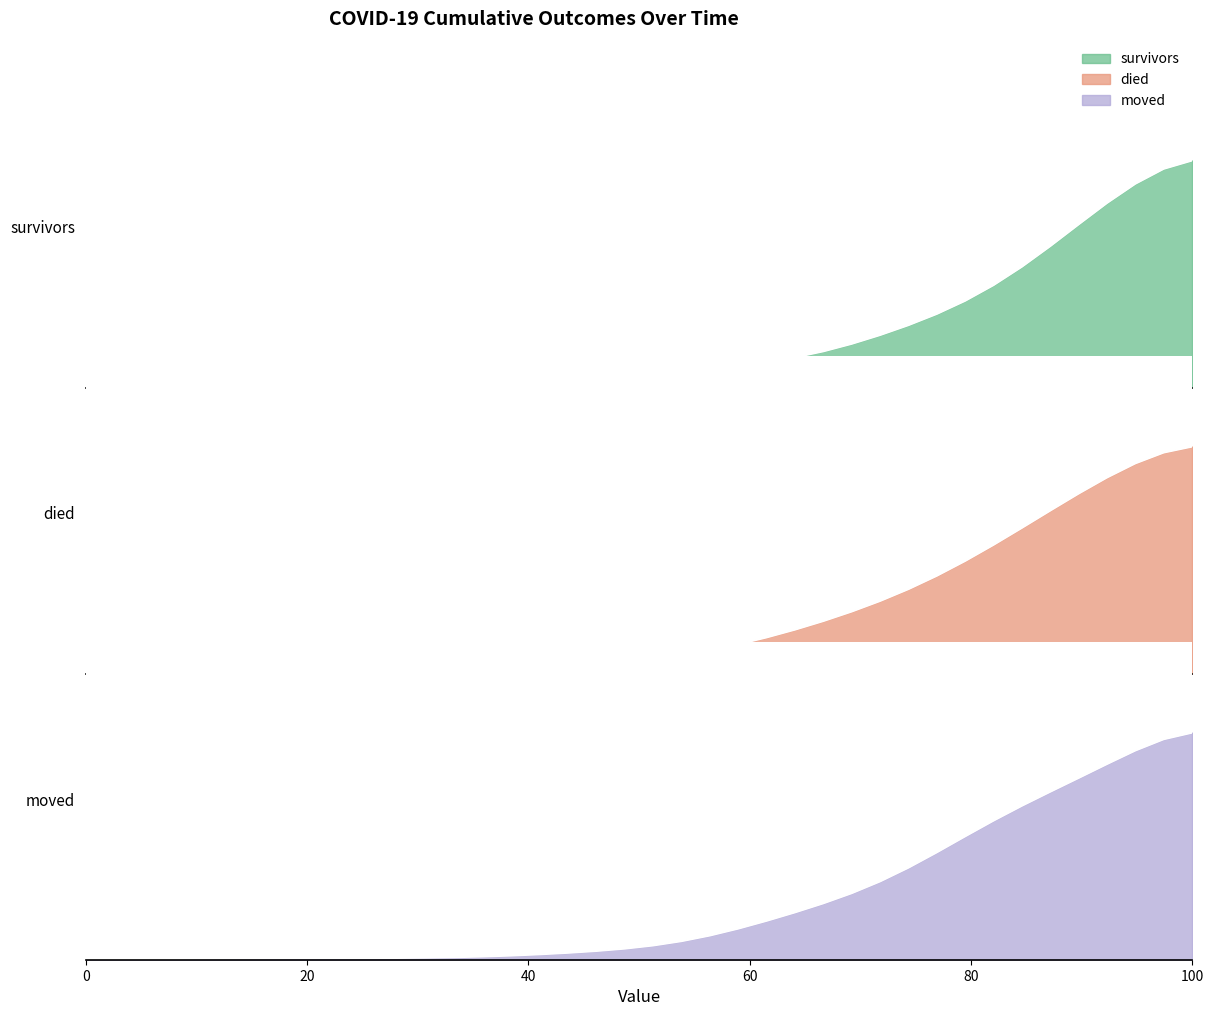

How many times do moved and died cross each other?

5